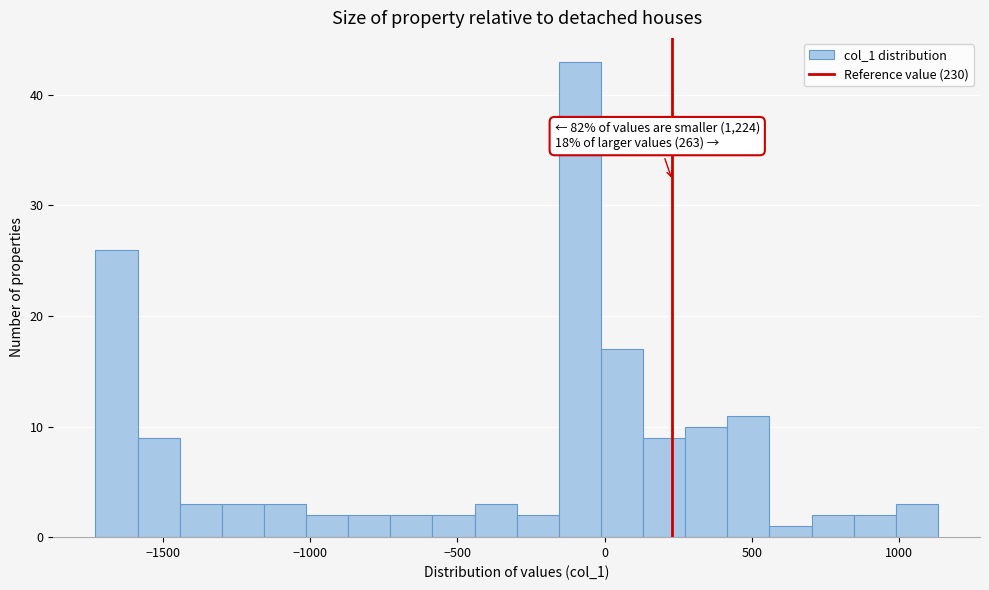

Around what value on the x-axis is the tallest bar? Give the approximate position of its centre, as read against the axis.

-100